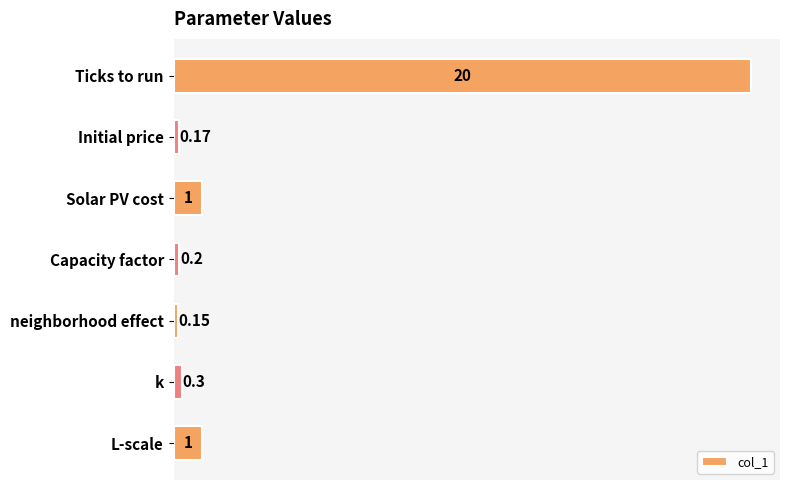

Does the chart contain any negative values?

No